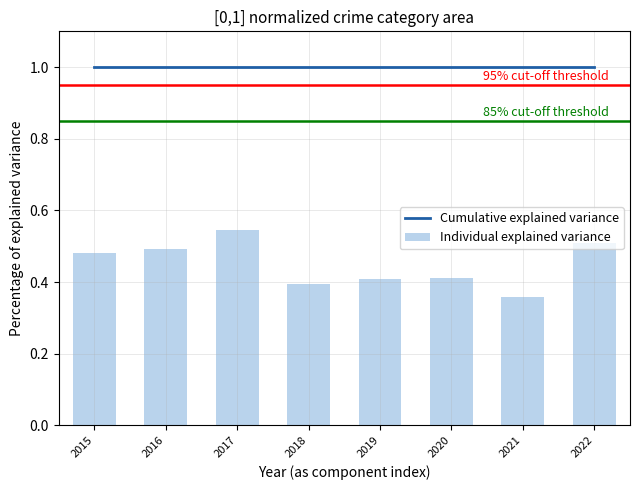

Are the bars grouped side by side (vs. stacked)?

Yes